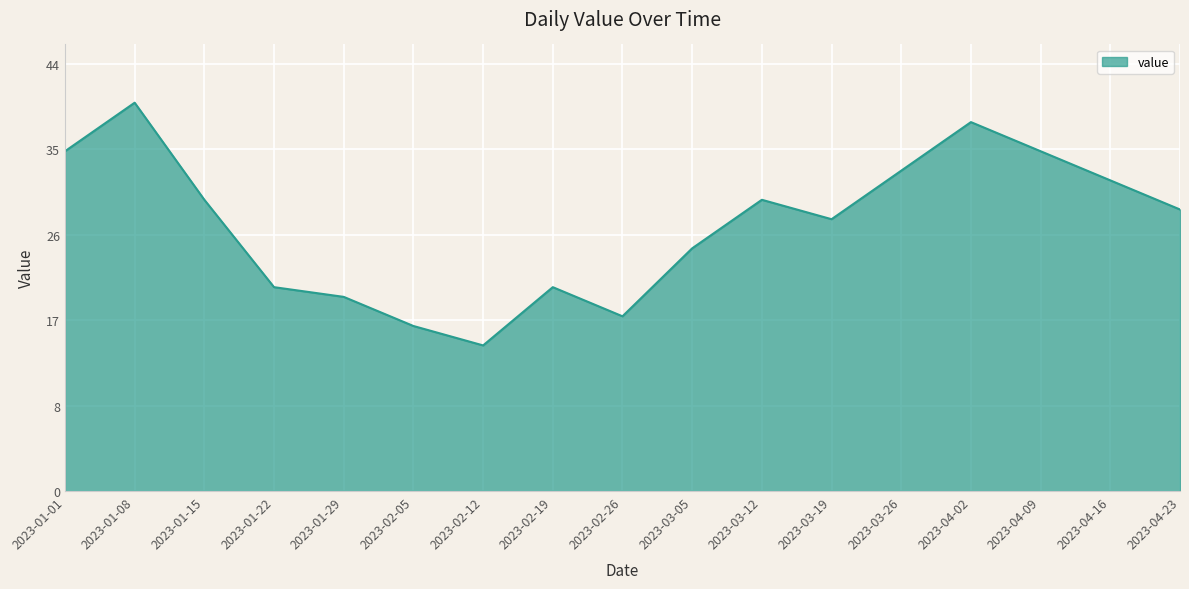

Does the chart have visible grid lines?

Yes